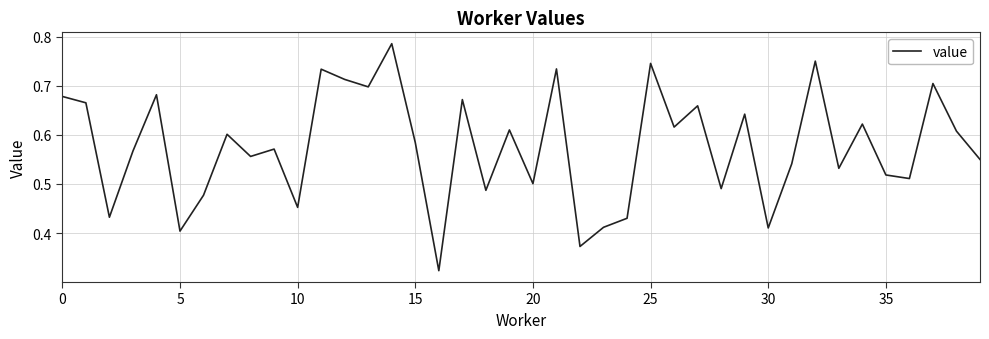

Reading right to left, what are all the values shown in this chart?

0.5	0.6	0.7	0.5	0.5	0.6	0.5	0.8	0.5	0.4	0.6	0.5	0.7	0.6	0.7	0.4	0.4	0.4	0.7	0.5	0.6	0.5	0.7	0.3	0.6	0.8	0.7	0.7	0.7	0.5	0.6	0.6	0.6	0.5	0.4	0.7	0.6	0.4	0.7	0.7